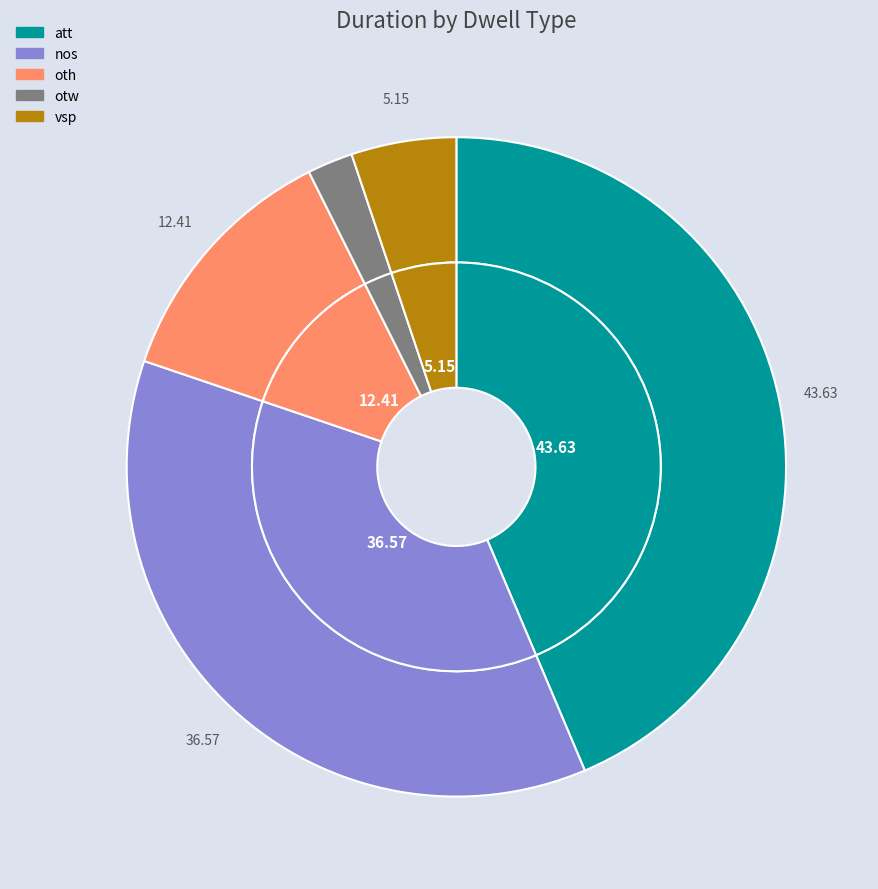

What portion of the pie excludes oth?

87.6%